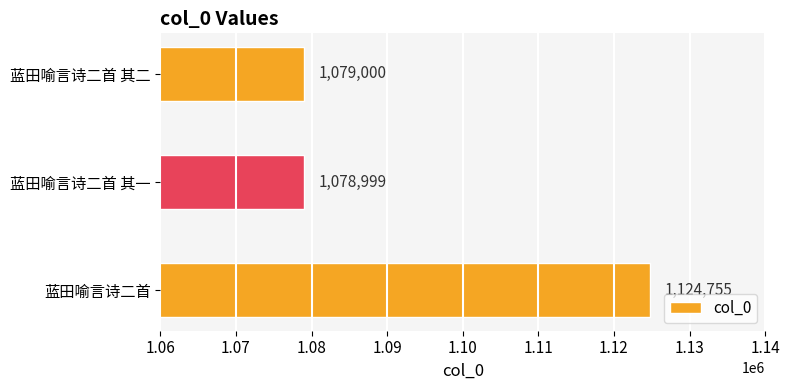

Is it true that the value at 蓝田喻言诗二首 is 402975?

False